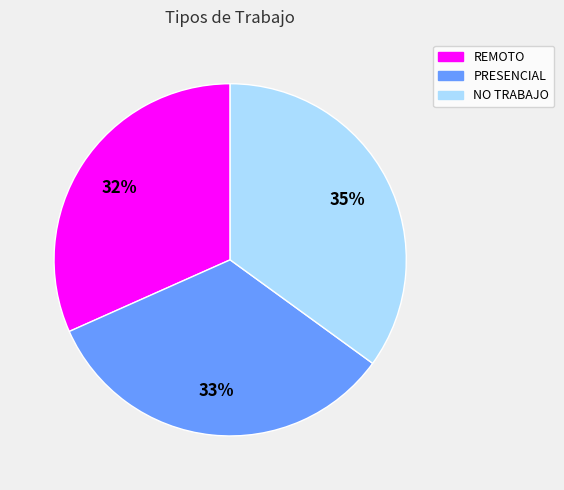

To the nearest percent, what percentage of the pie is PRESENCIAL?

33%